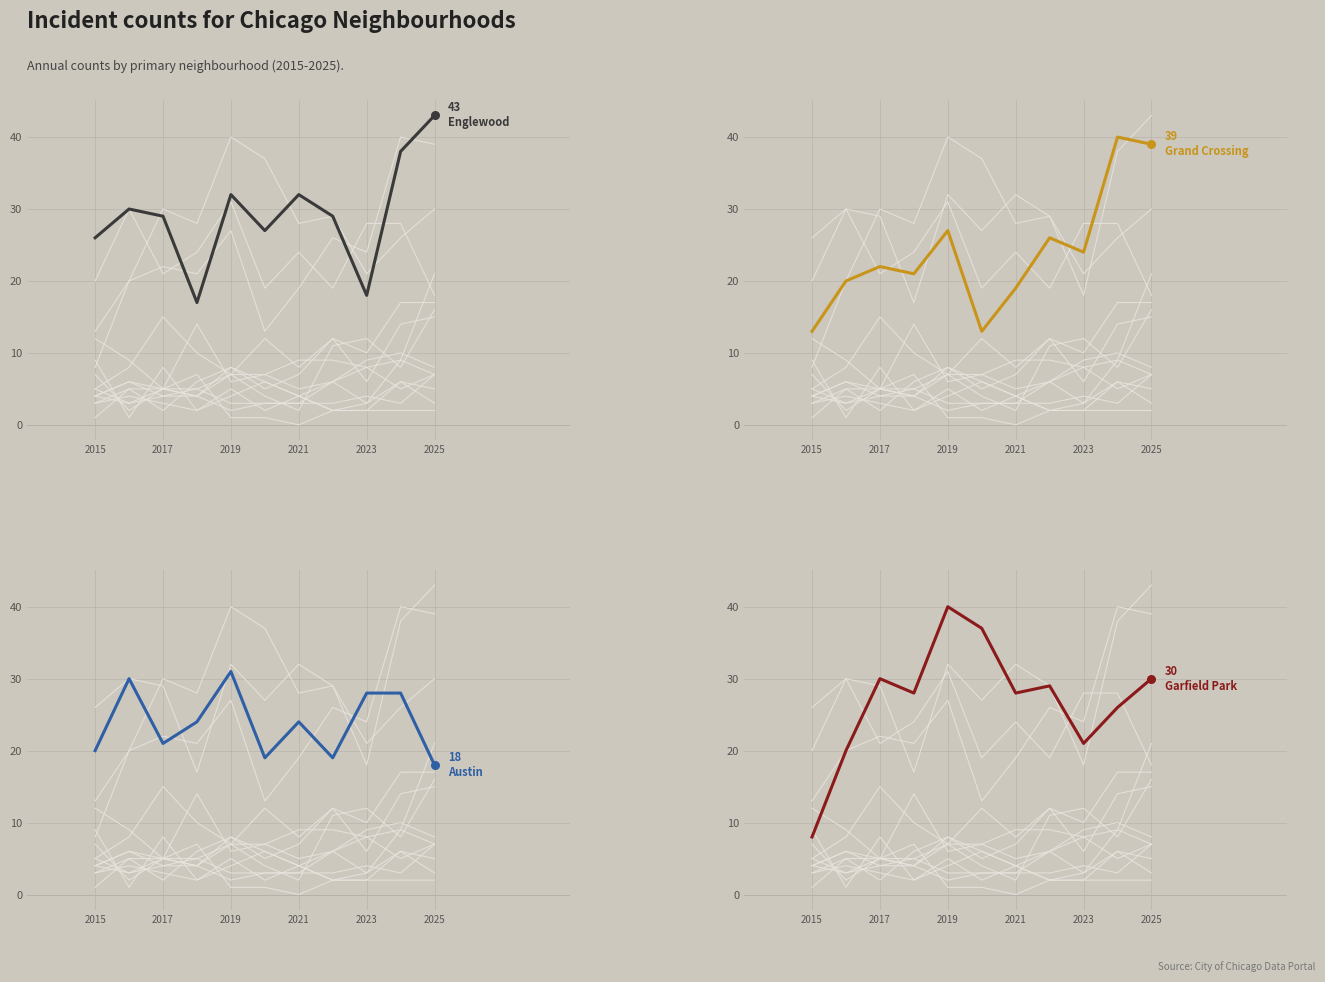

At which category is the sum across all series the highest?

9